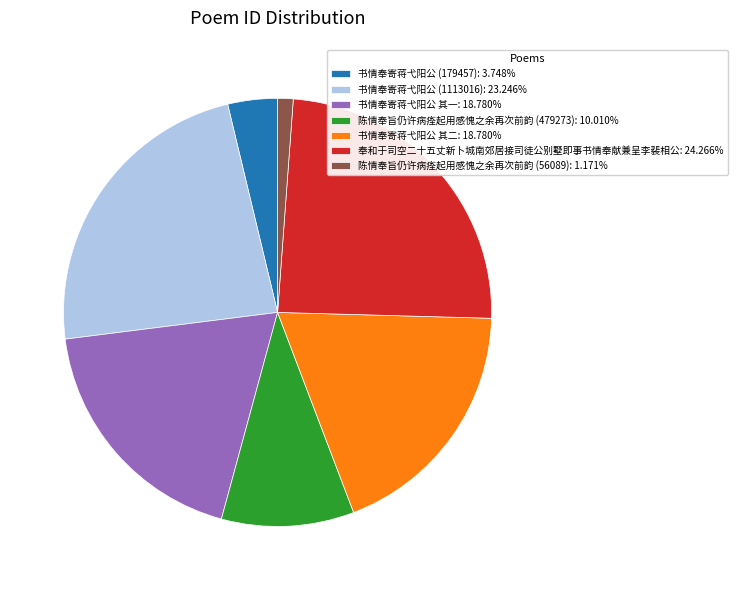

Combined, do 书情奉寄蒋弋阳公 (1113016) and 书情奉寄蒋弋阳公 其二 account for over 50%?

No